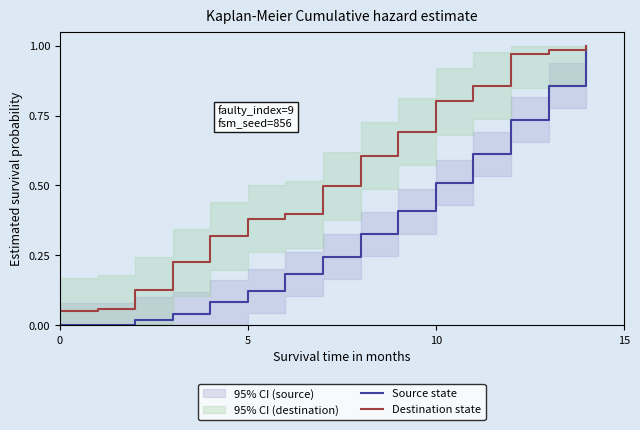

What is the value of the Destination state point at the 1st from the left?

0.1